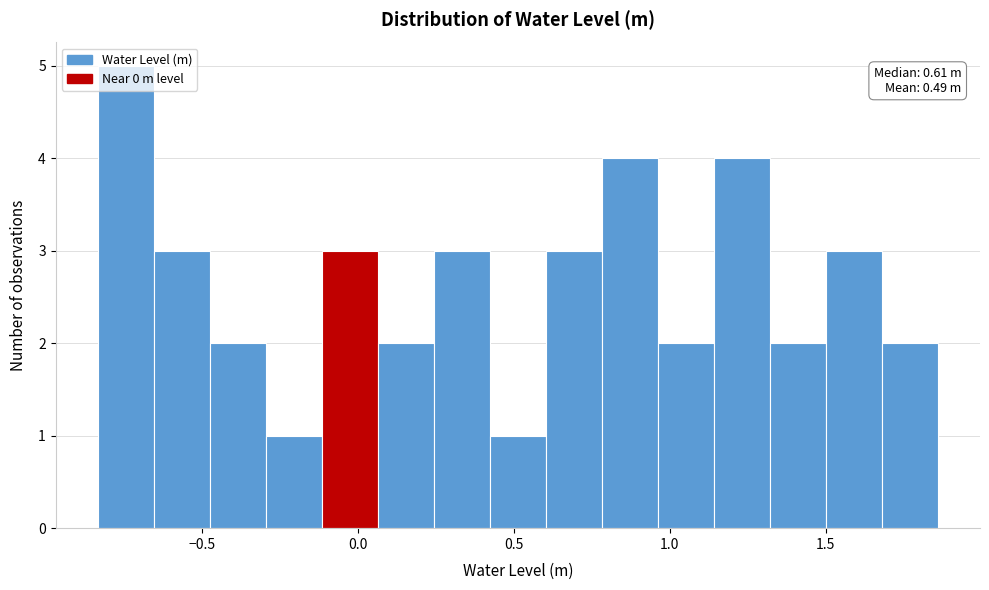

Read against the x-axis, roughly where is the centre of the tallest bar?

-0.75